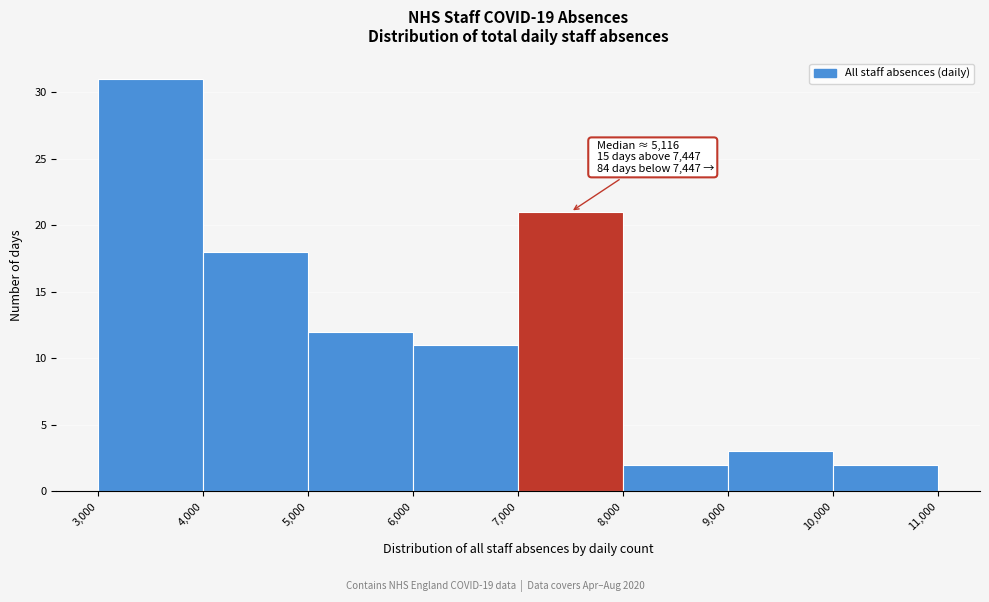

Over which range of the x-axis is the bar tallest?

3,000 to 4,000